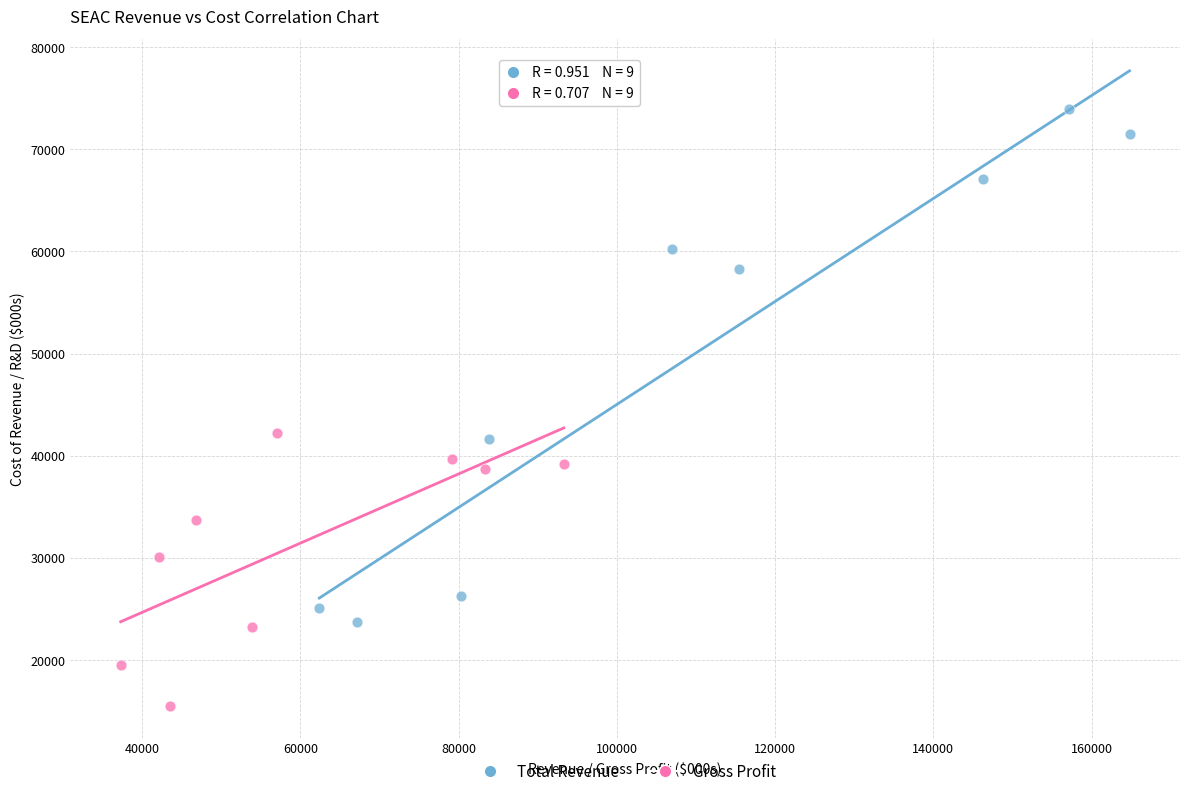

Which series contains the lowest Y value?

Gross Profit